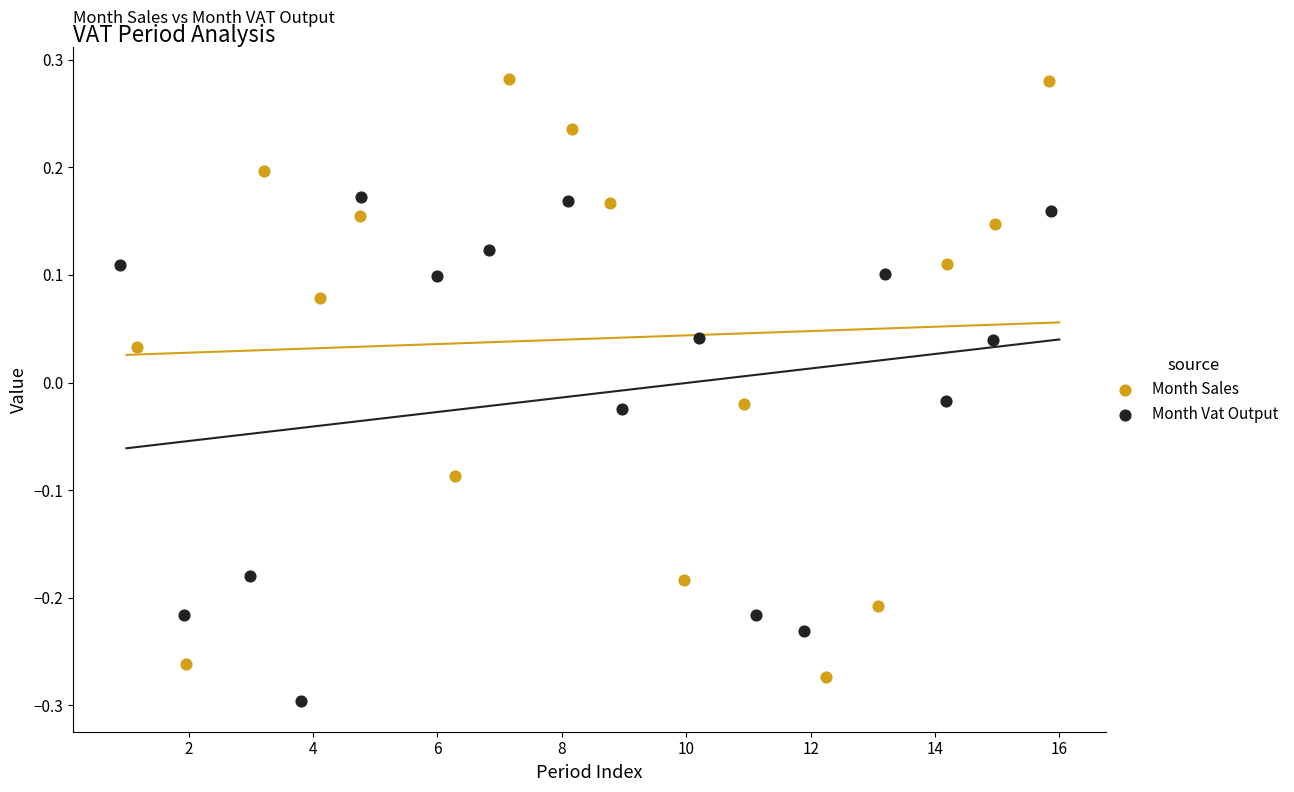

Which series reaches the minimum Y coordinate?

Month Vat Output